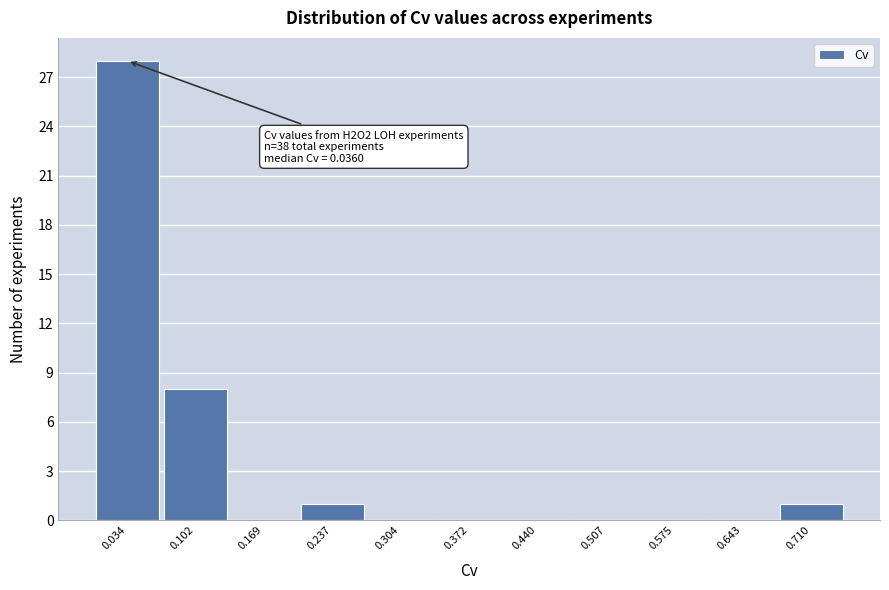

Over which range of the x-axis is the bar tallest?

0.00 to 0.07